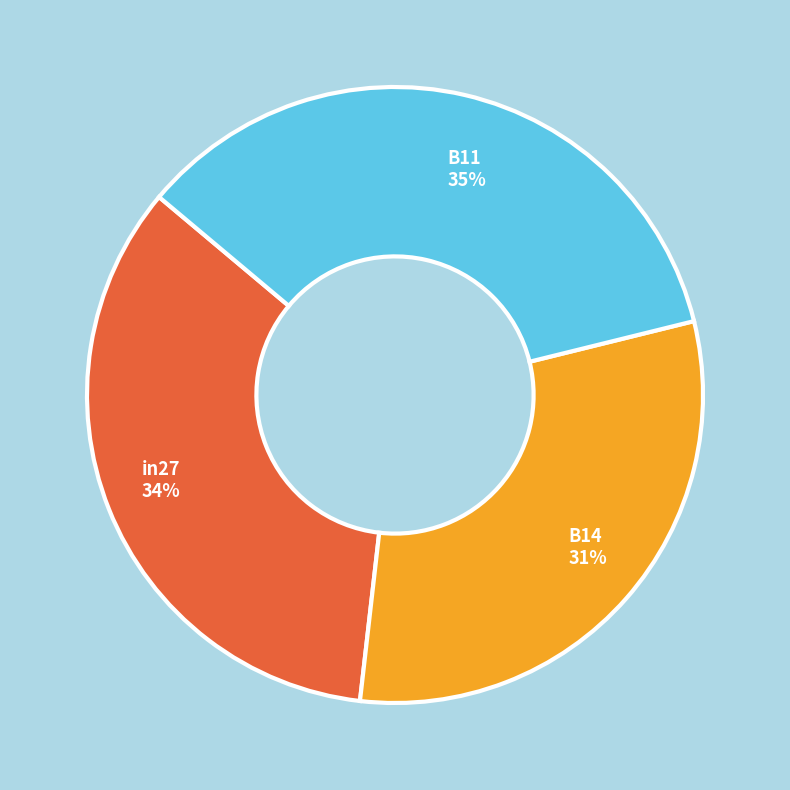

To the nearest percent, what is the difference between the largest and smallest slice percentages?

4%